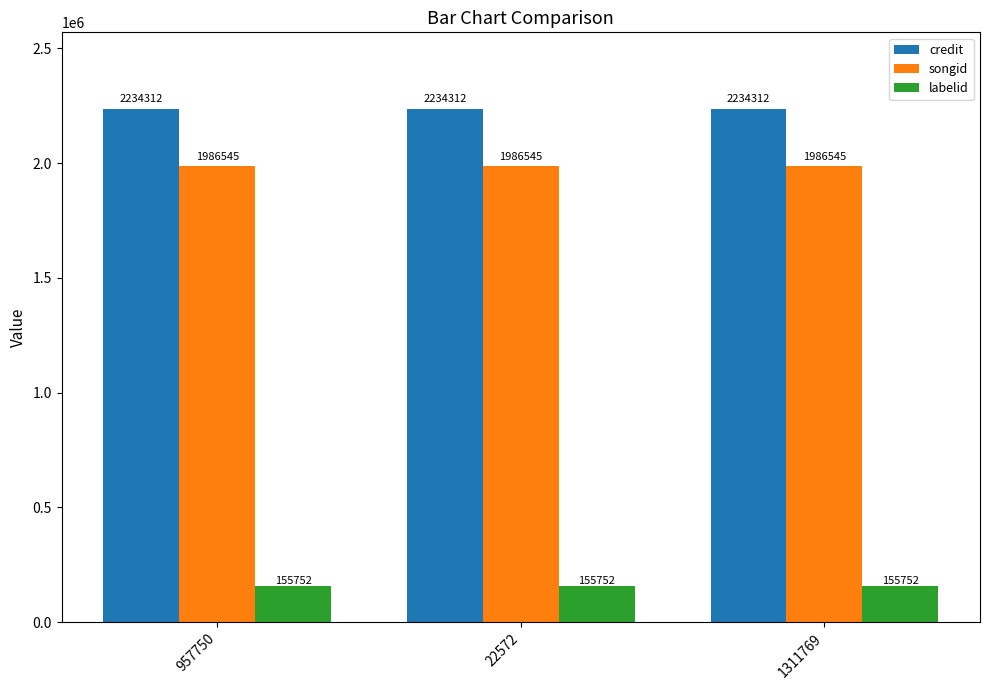

Count the number of data series in this chart.

3